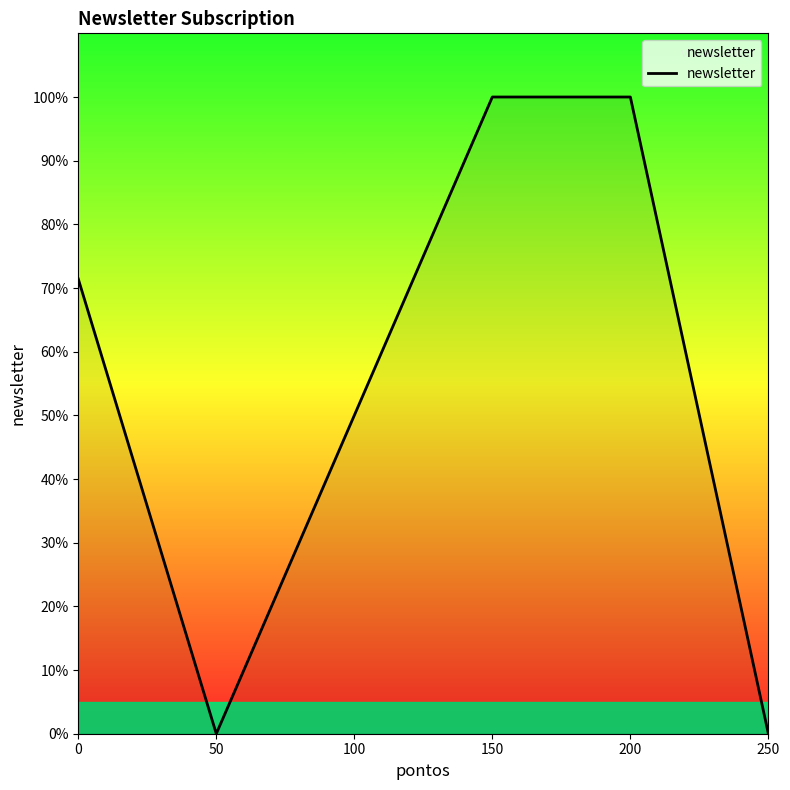

The chart shows a value of 1.0 at 200. True or false?

True